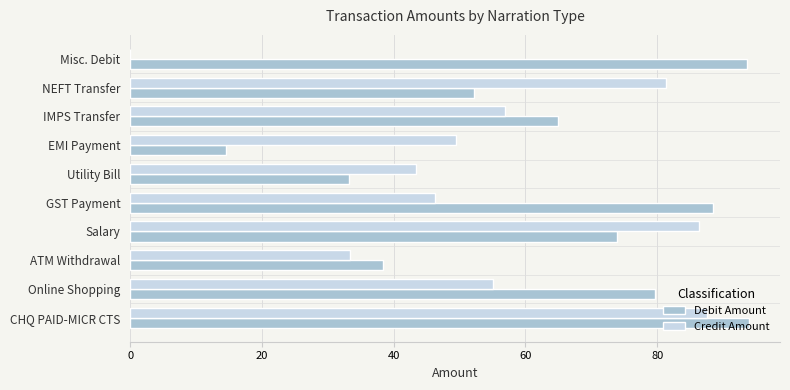

What is the greatest value displayed?

93.9